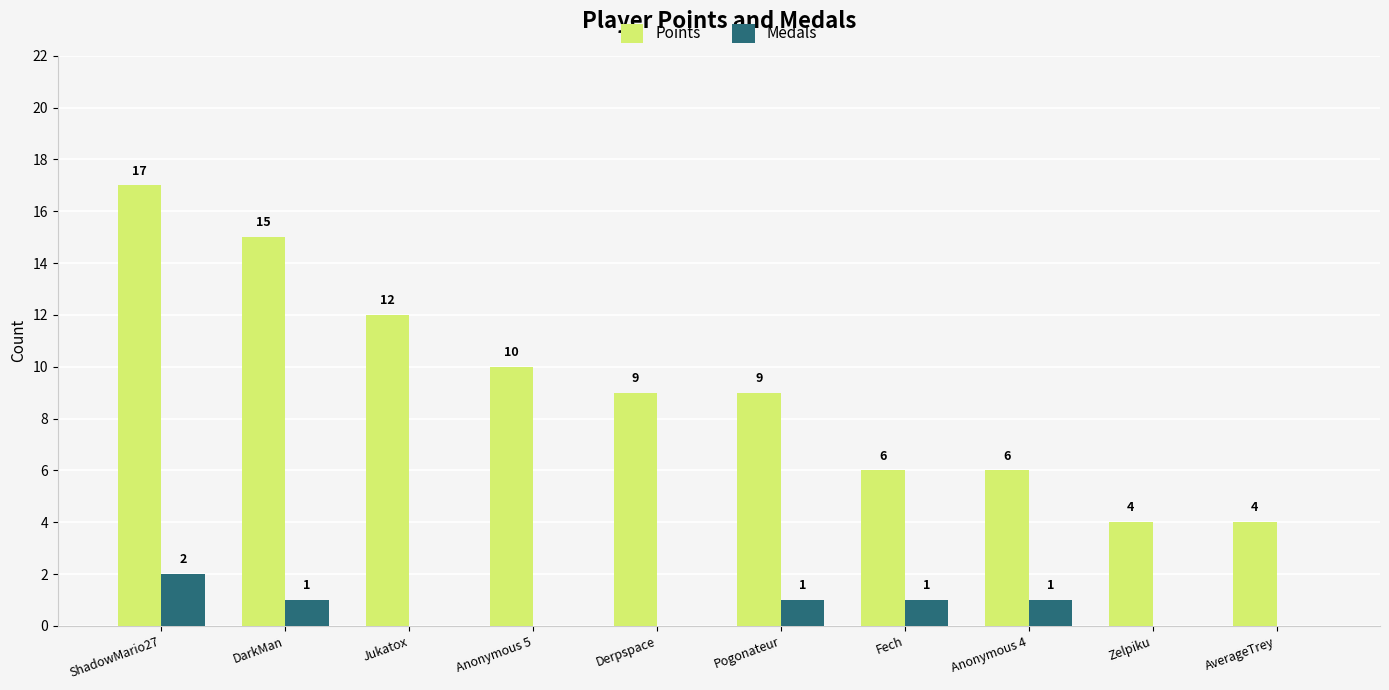

Are the bars horizontal?

No